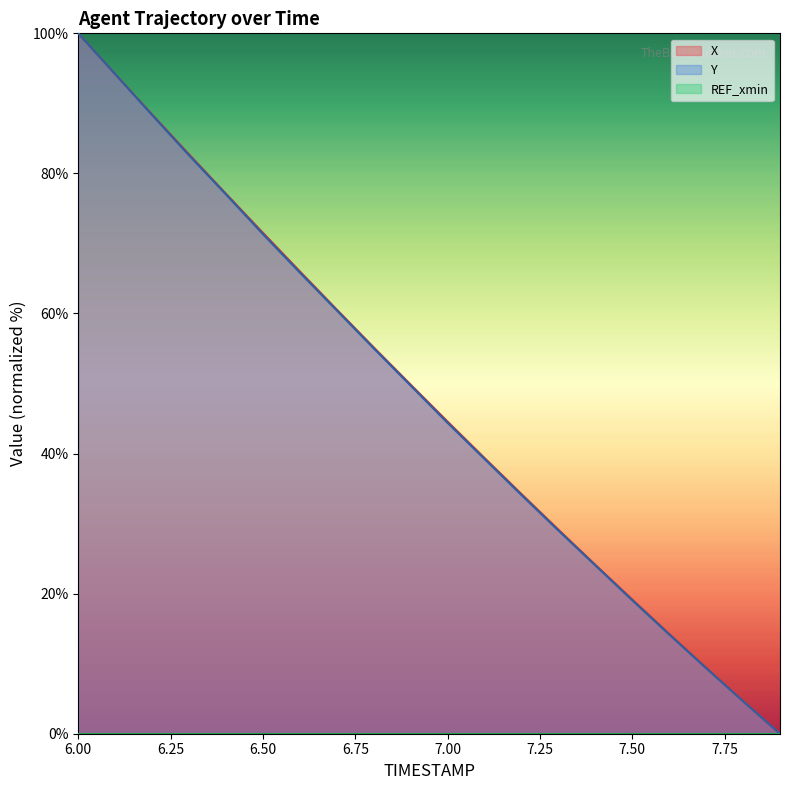

Between 6.2 and 6.7, which series saw the biggest shift?

Y